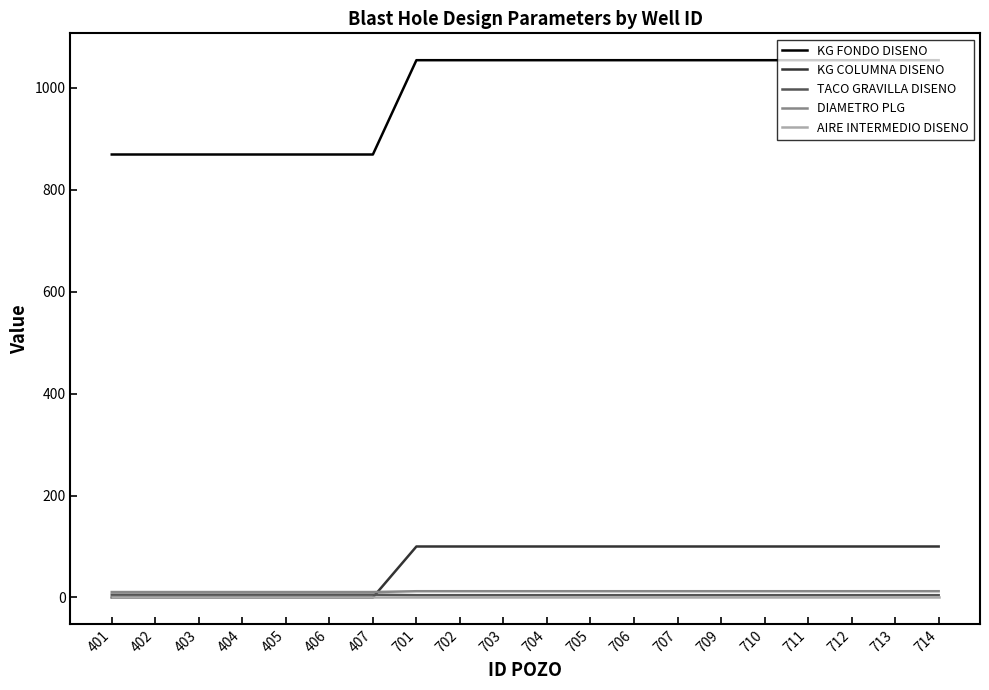

True or false: AIRE INTERMEDIO DISENO has a value of 0.0 at 403.

True